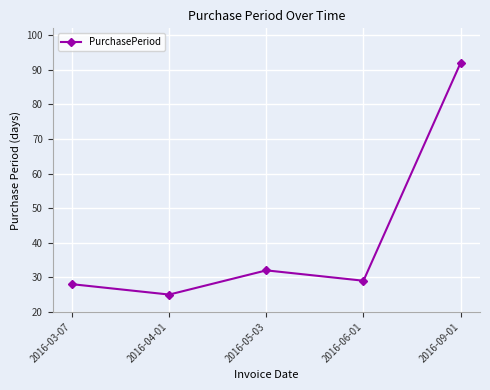

At which category does the data reach its first local peak?

2016-05-03